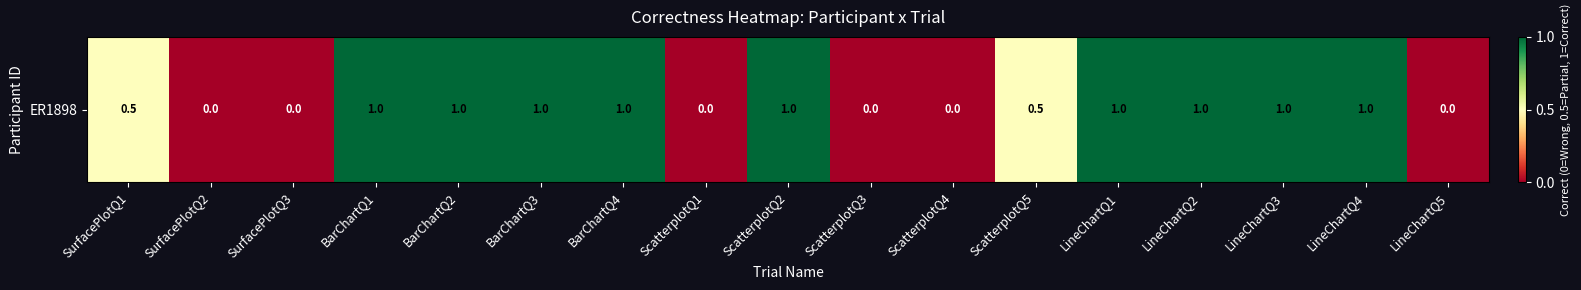

Is it true that the value at SurfacePlotQ1 is 0.5?

True